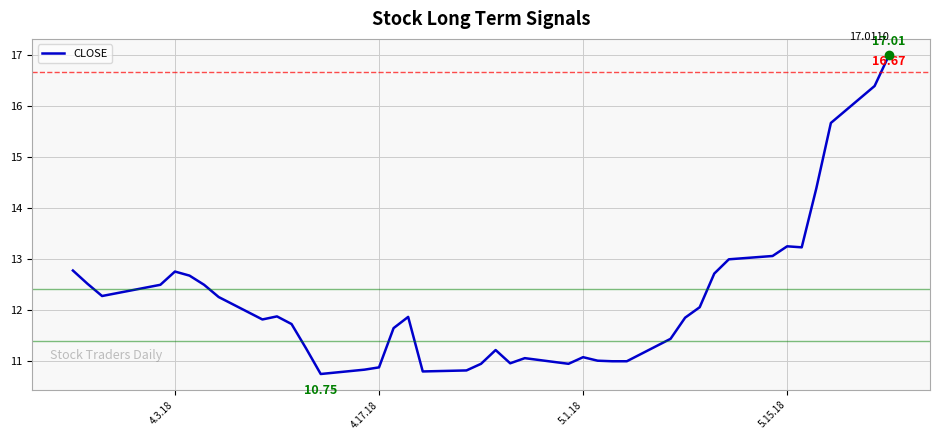

What is the difference between the maximum and minimum values?

6.3